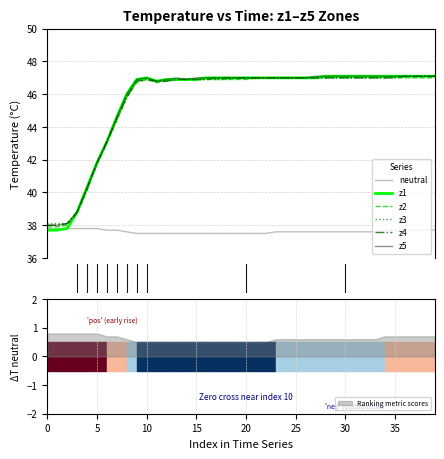

What is the value of the z1 point at the 12th from the left?

46.8